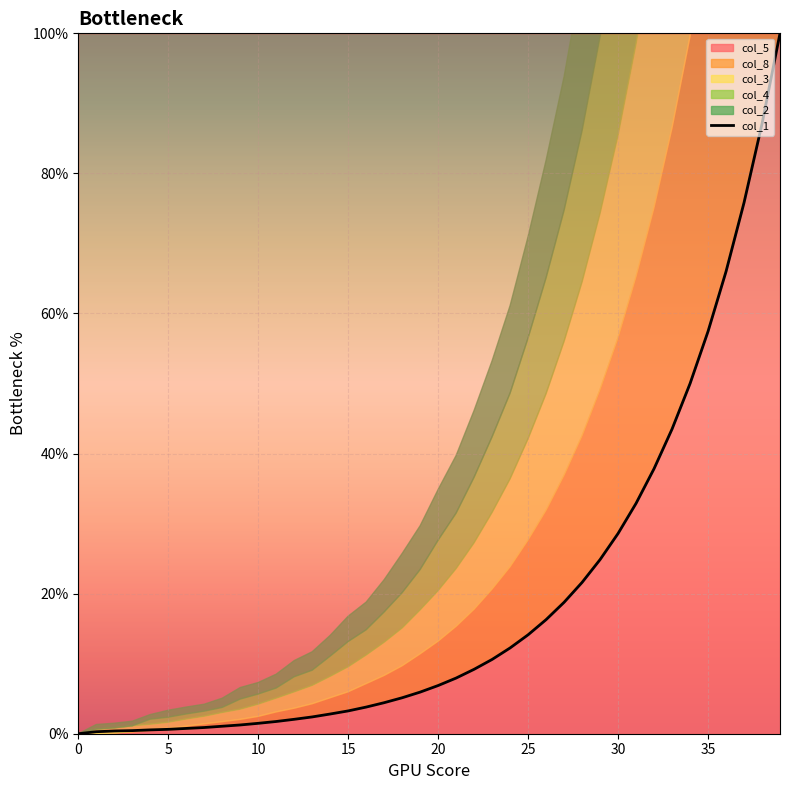

What is the highest value of the col_1 series?

100.0